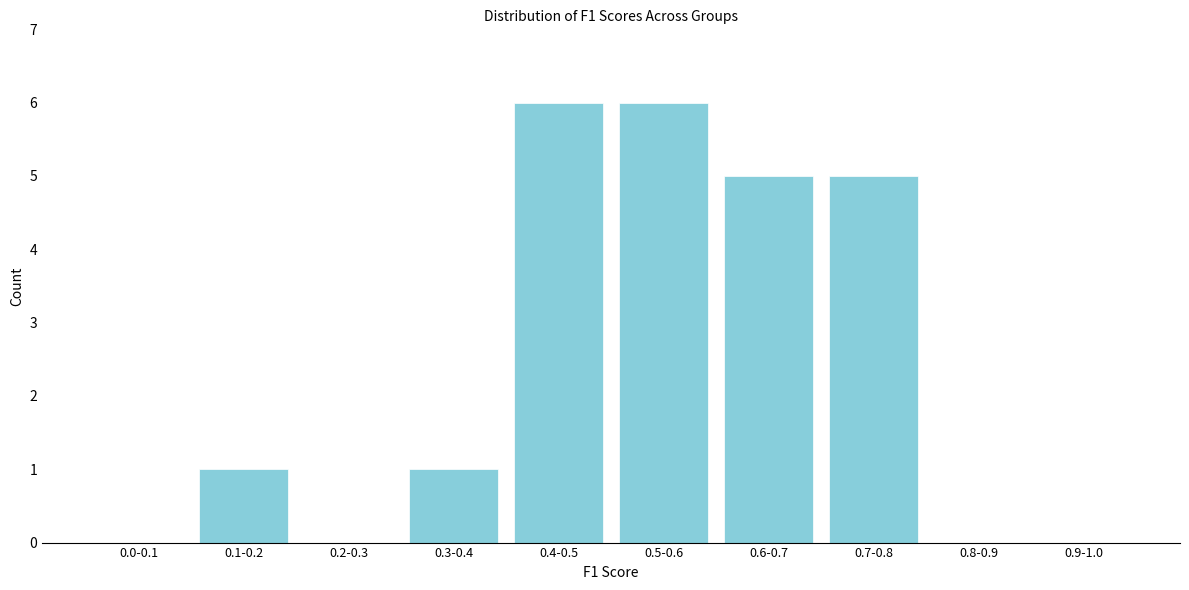

Reading right to left, list all the values displayed in this chart.

0.9-1.0=0	0.8-0.9=0	0.7-0.8=5	0.6-0.7=5	0.5-0.6=6	0.4-0.5=6	0.3-0.4=1	0.2-0.3=0	0.1-0.2=1	0.0-0.1=0